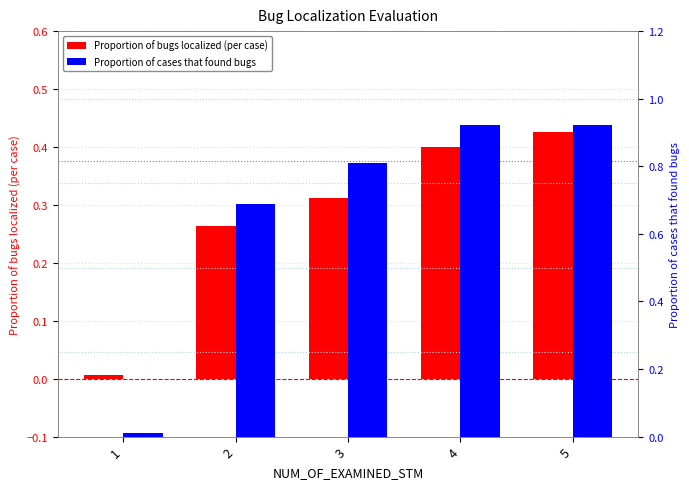

Read the Proportion of cases that found bugs value at 3.

0.8